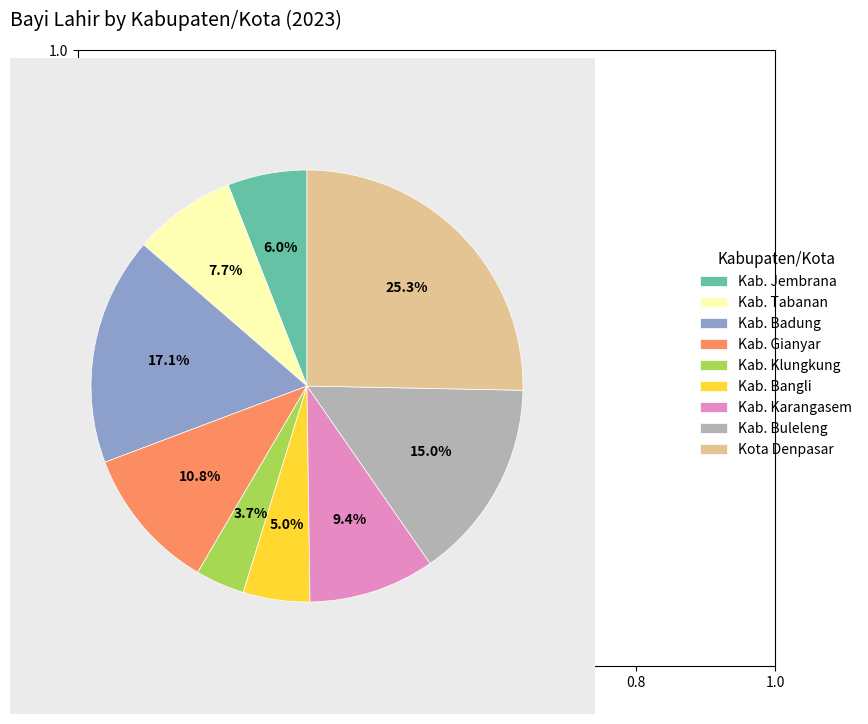

To the nearest percent, what is the average slice percentage?

11%